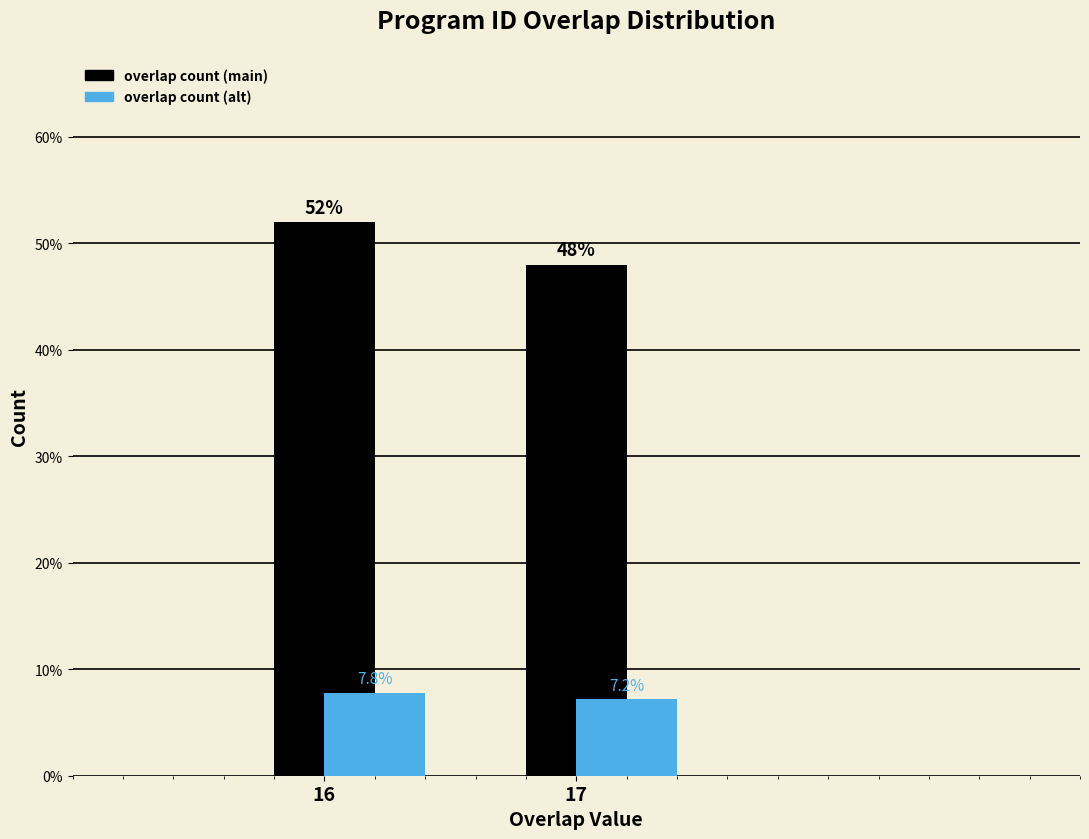

Rank the series at 17 from lowest to highest value.

overlap count (alt), overlap count (main)